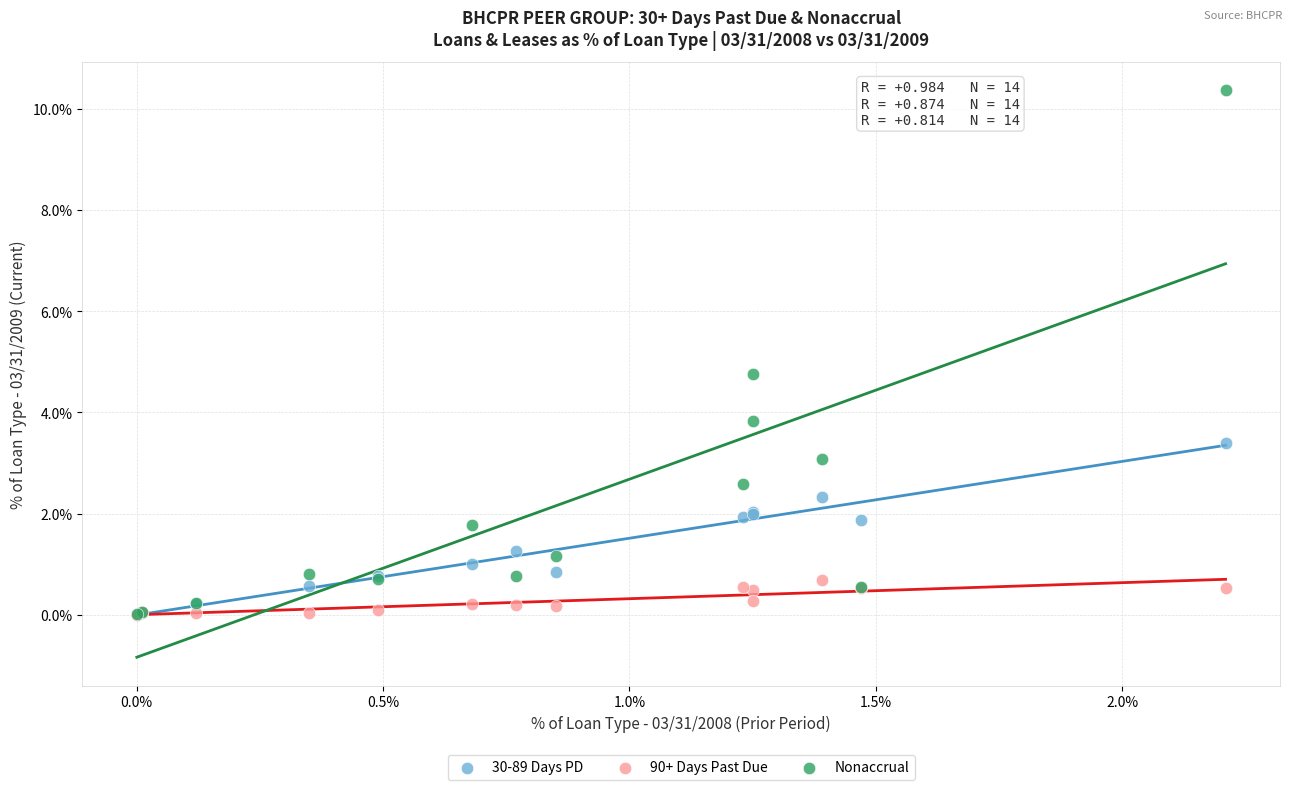

What are all the series names shown in the legend?

30-89 Days PD, 90+ Days Past Due, Nonaccrual